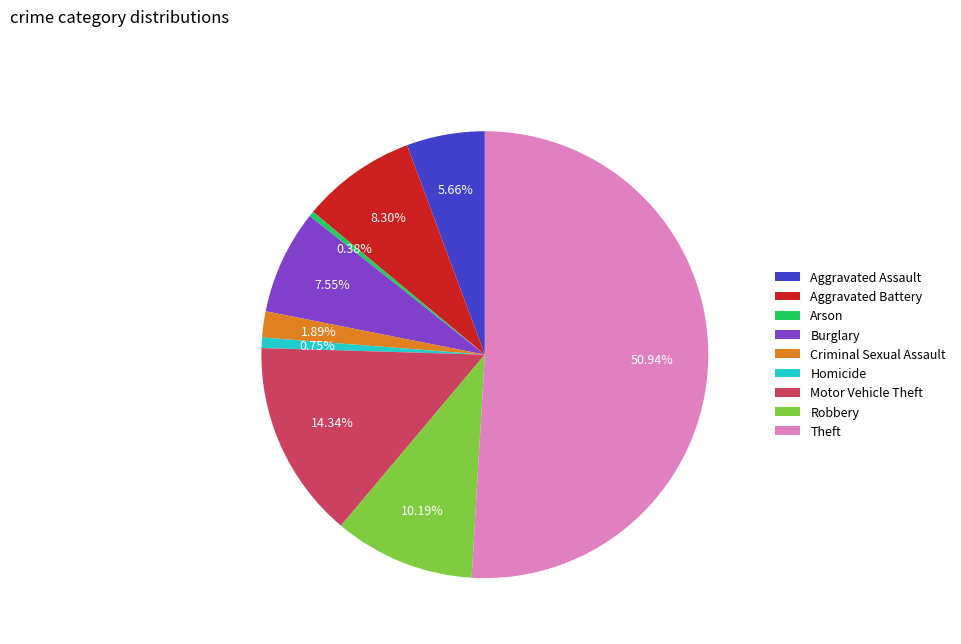

Which category accounts for the majority?

Theft